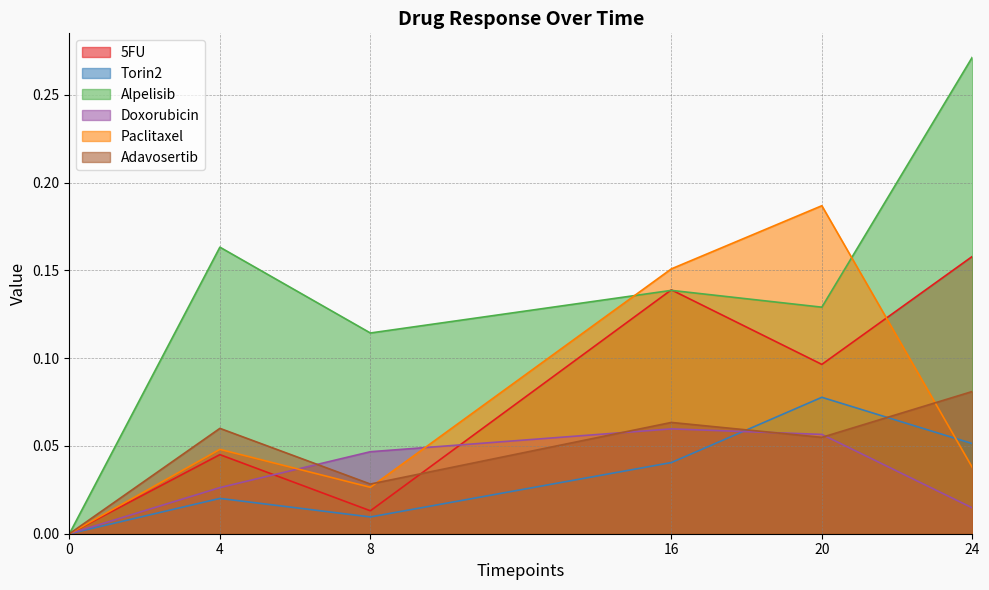

Reading left to right, what are all the values shown in this chart?

5FU: 0.0	0.0	0.0	0.1	0.1	0.2
Torin2: 0.0	0.0	0.0	0.0	0.1	0.1
Alpelisib: 0.0	0.2	0.1	0.1	0.1	0.3
Doxorubicin: 0.0	0.0	0.0	0.1	0.1	0.0
Paclitaxel: 0.0	0.0	0.0	0.2	0.2	0.0
Adavosertib: 0.0	0.1	0.0	0.1	0.1	0.1